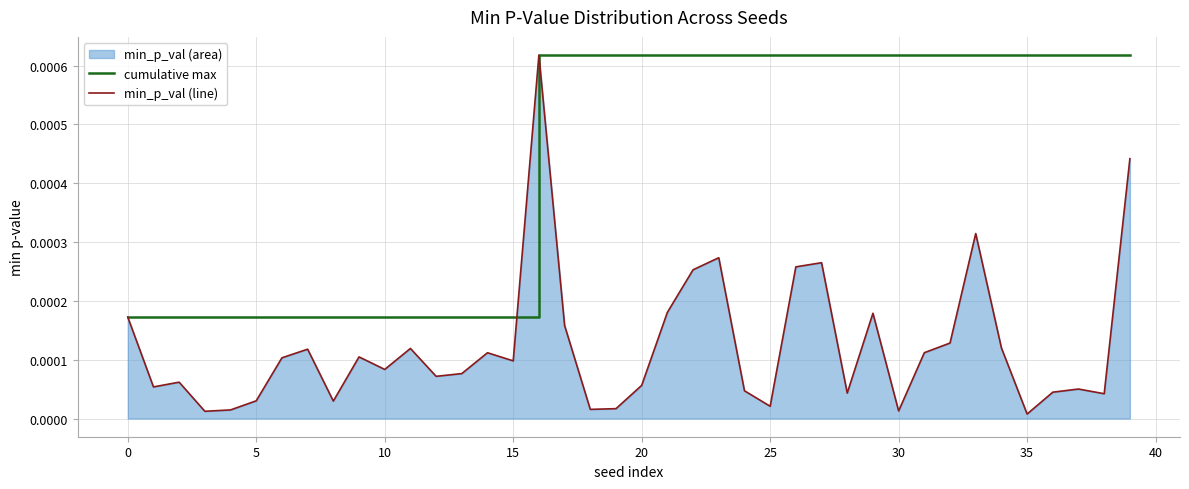

Rank the series by their average value, from highest to lowest.

cumulative max, min_p_val (line)